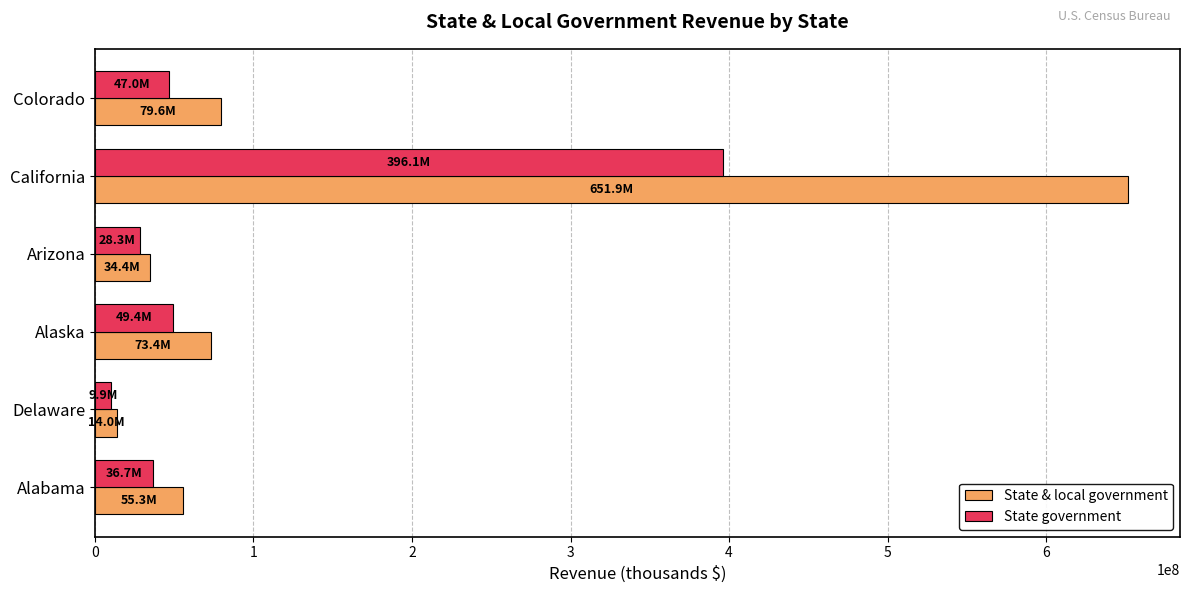

What is the average value of the State government series?

94573656